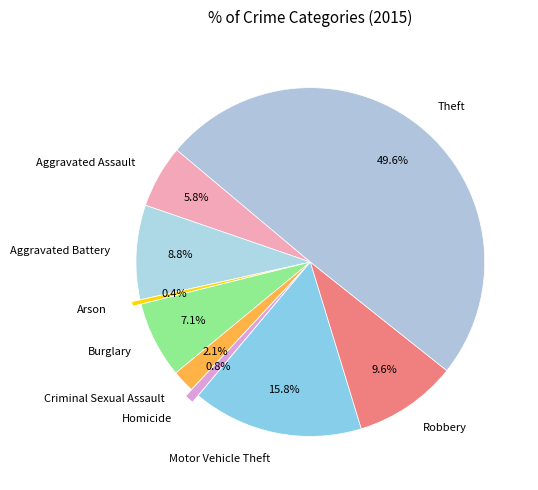

What is the largest slice in the pie chart?

Theft